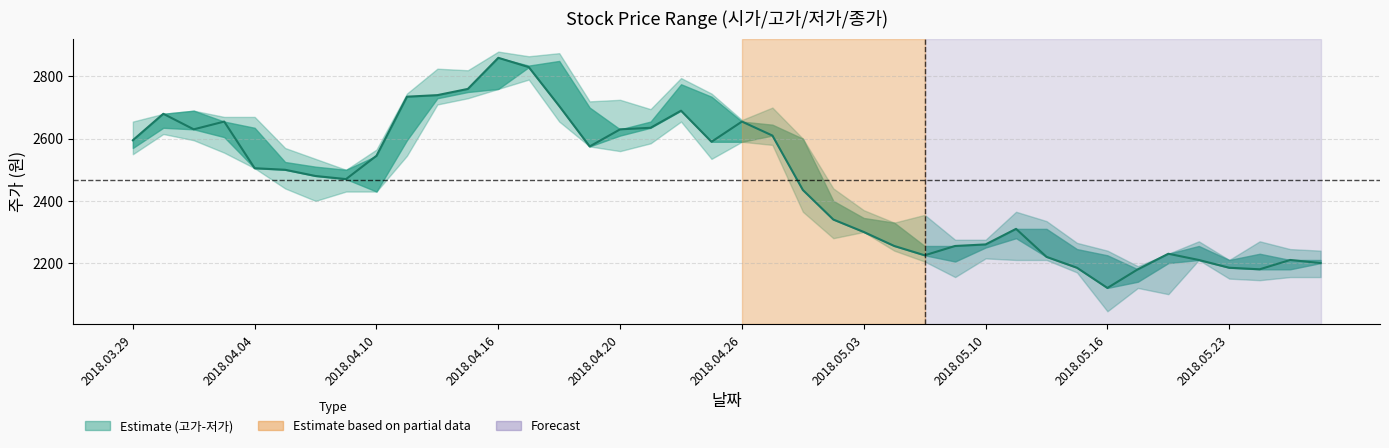

What is the difference between the maximum and minimum values?

740